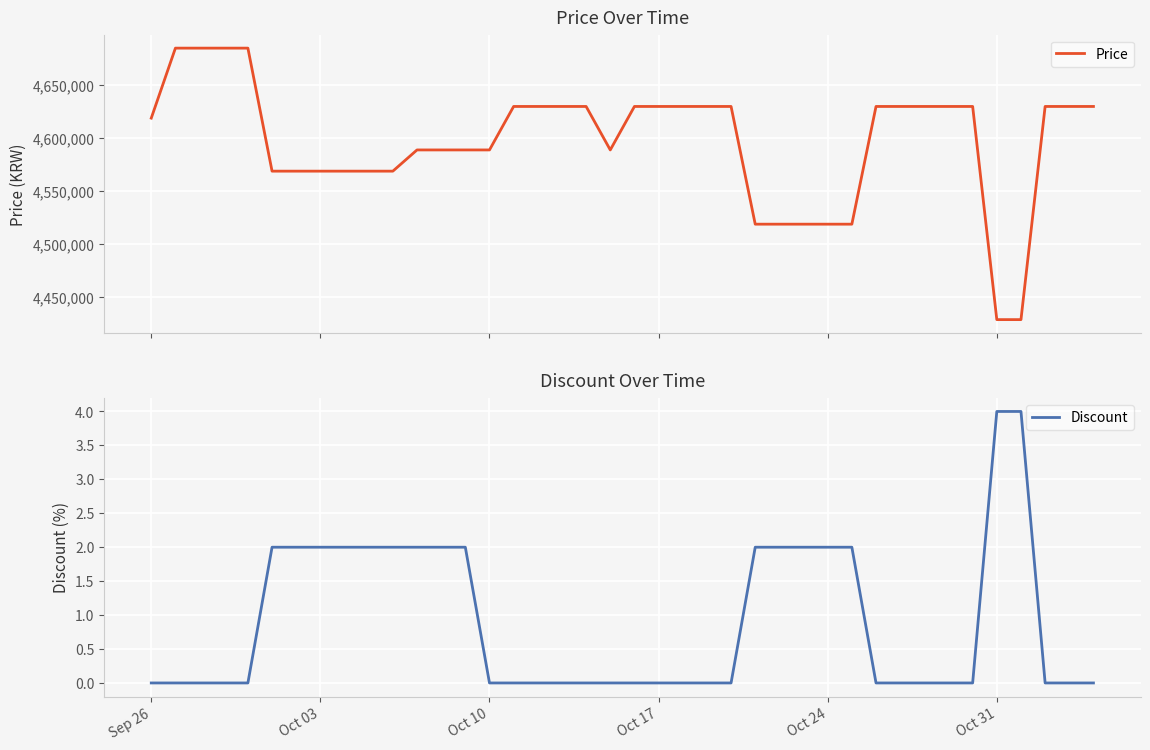

The value of Discount at Oct 24 is 1. True or false?

False